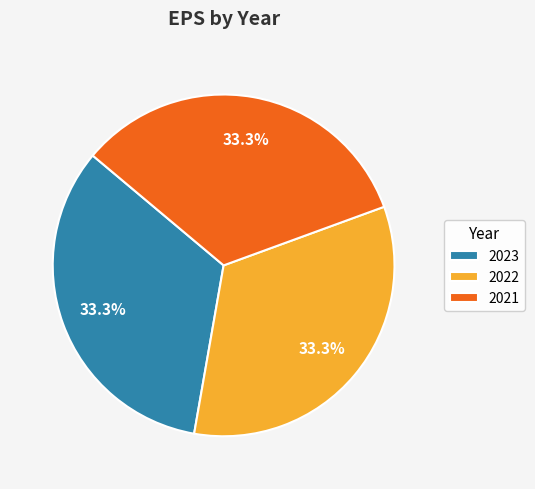

Is it true that 2021 is 21% of the pie?

False